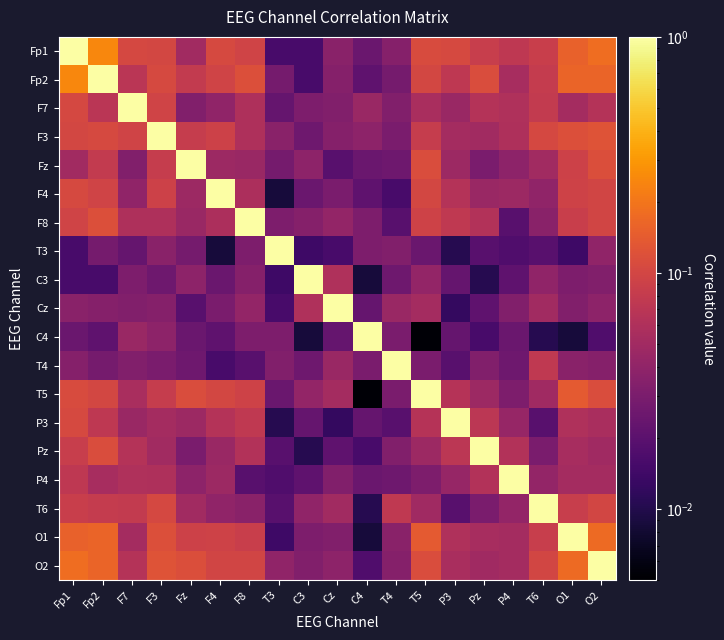

Count the number of data series in this chart.

19